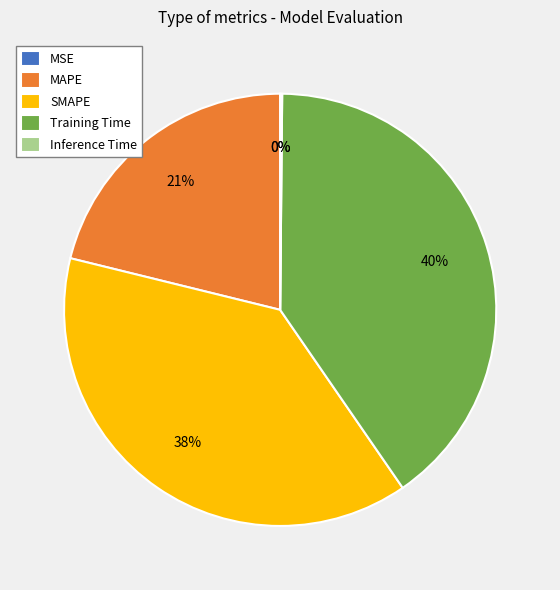

To the nearest percent, what is the difference between the MAPE and Training Time slice percentages?

19%